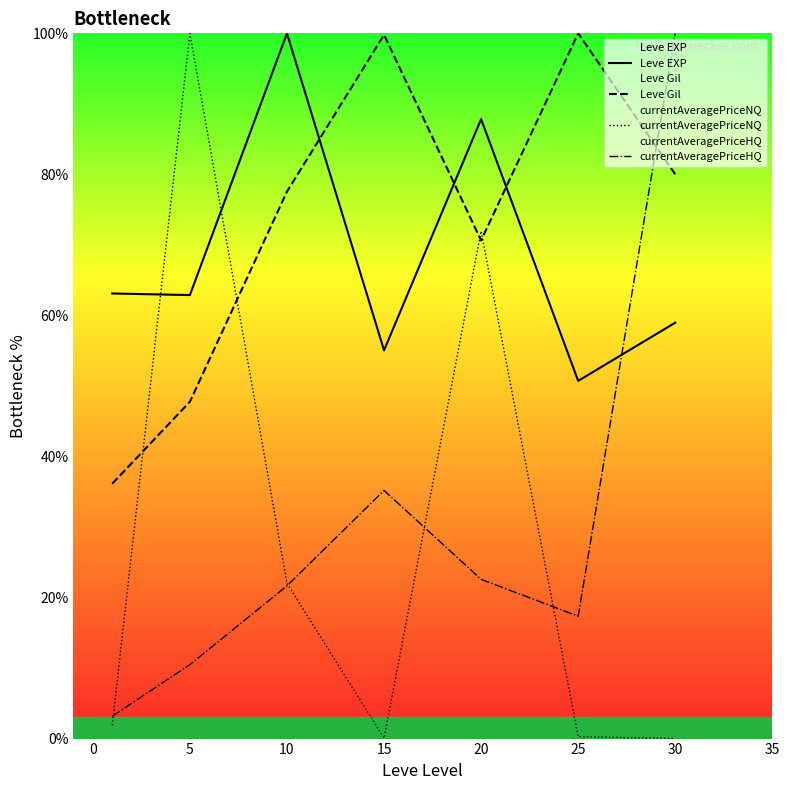

The currentAveragePriceHQ series shows 11.9 at 10. True or false?

False